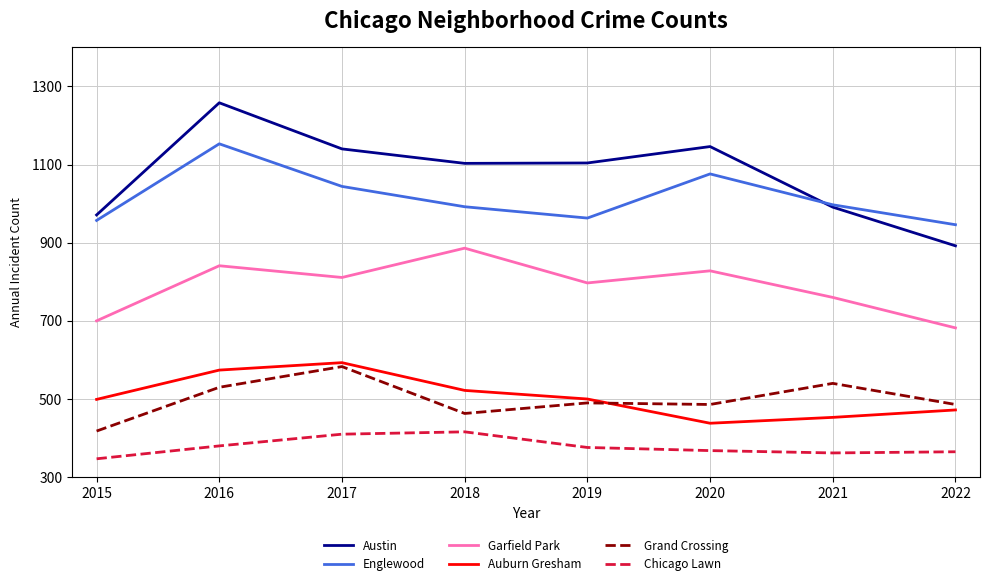

Which category has the highest value across all series?

2016